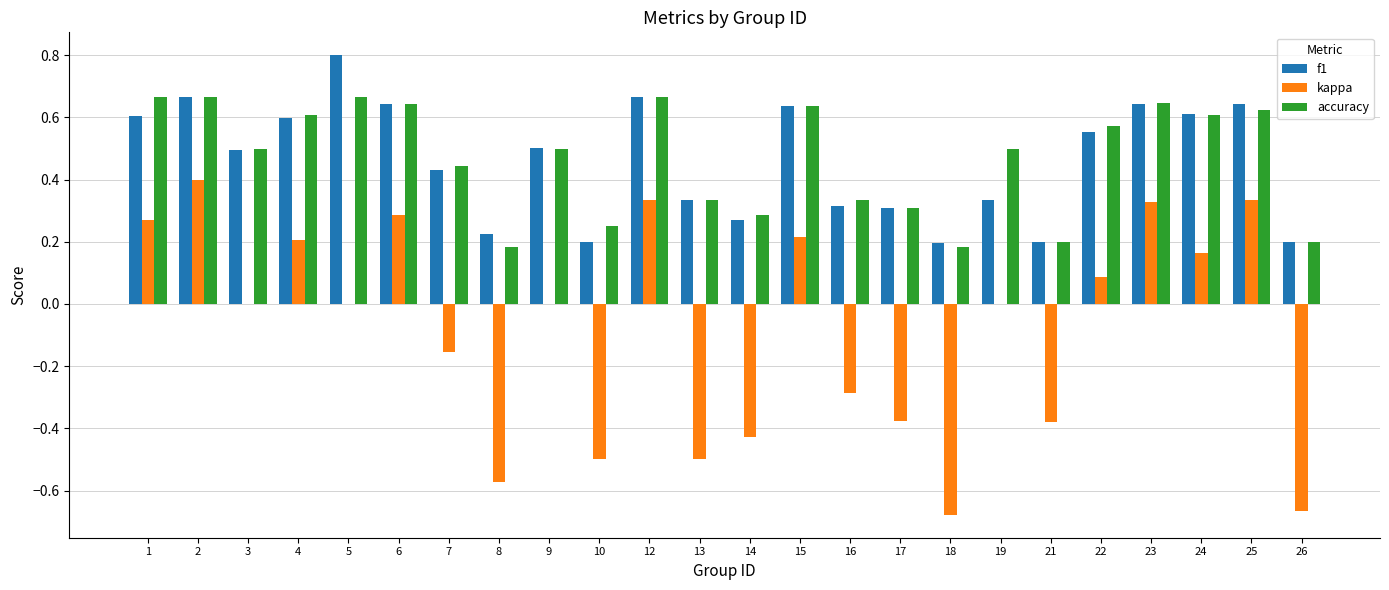

Which category has the highest value across all series?

5